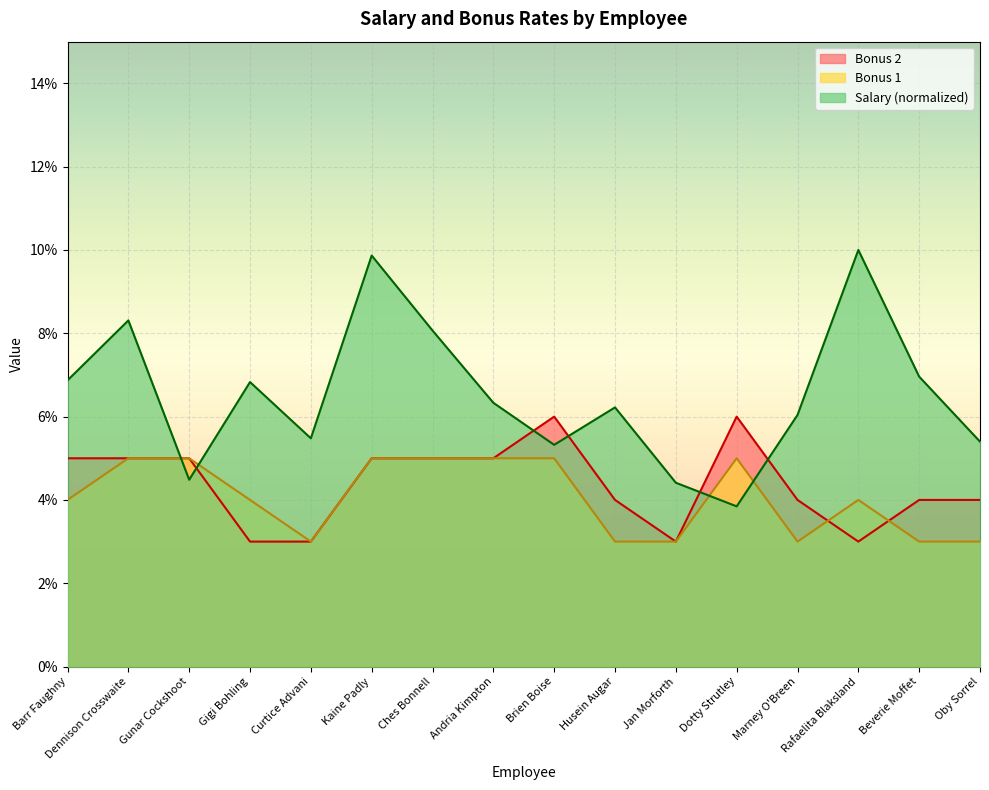

Which series has the largest range (max minus min)?

Salary (normalized)